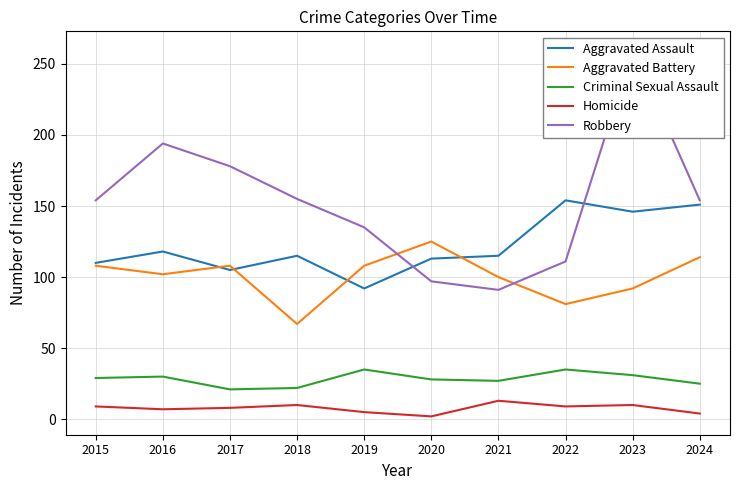

Which series changed the most between 2018 and 2024?

Aggravated Battery